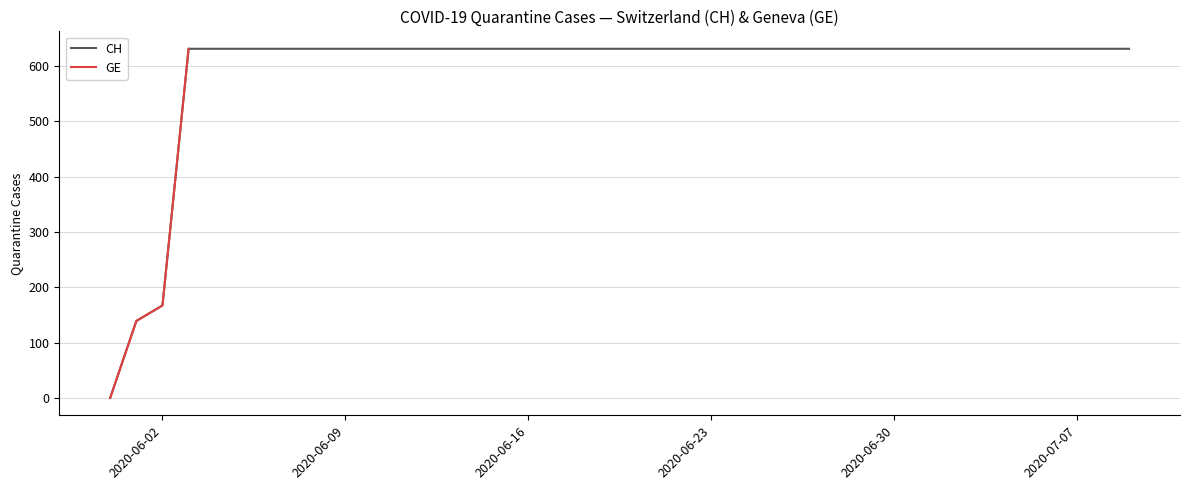

Rank the series at 2020-06-14 from highest to lowest value.

GE, CH